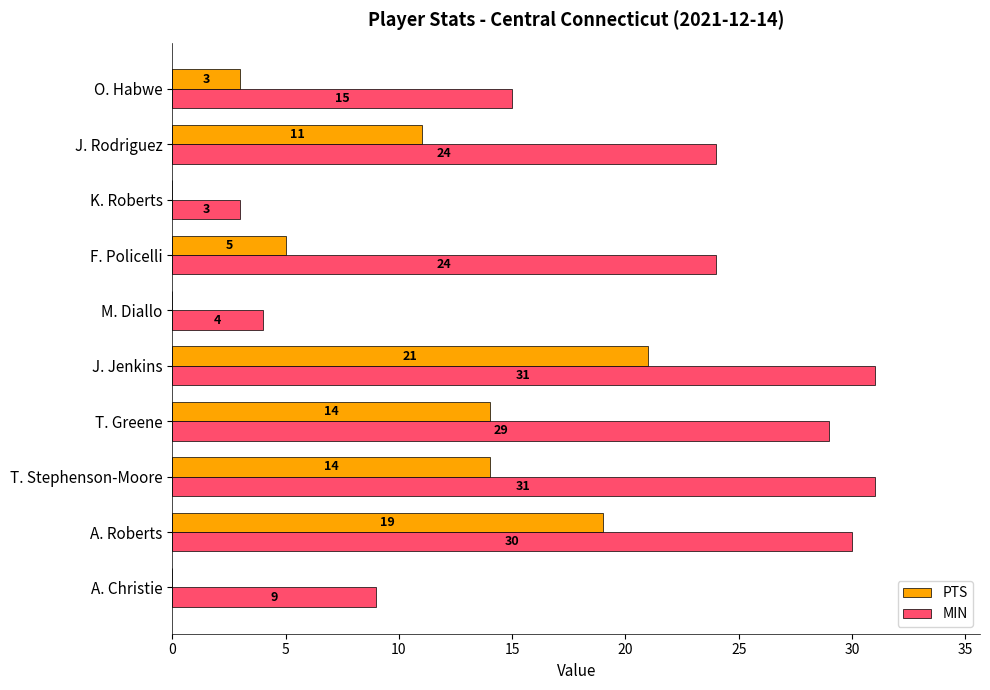

Between T. Stephenson-Moore and T. Greene, which series saw the biggest shift?

MIN